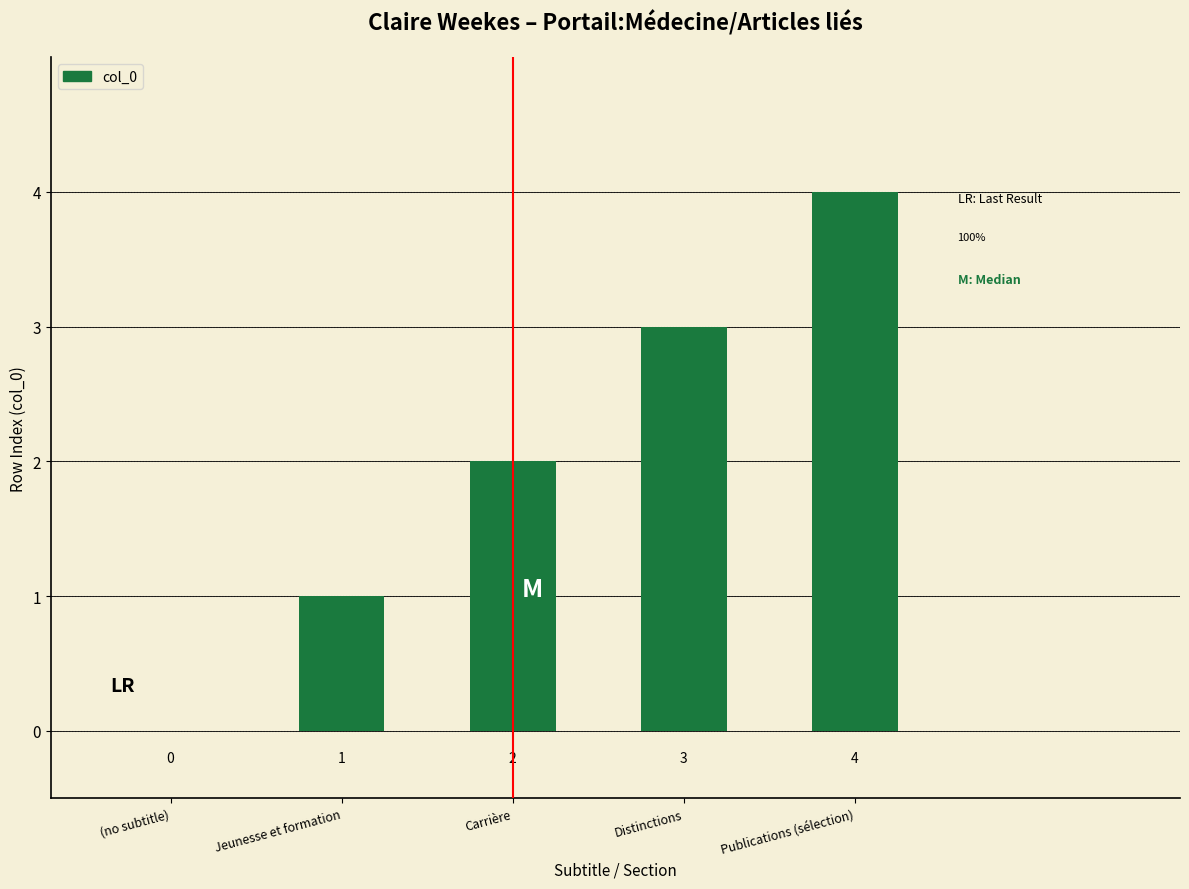

Where is the data nearest to the value 2?

Carrière